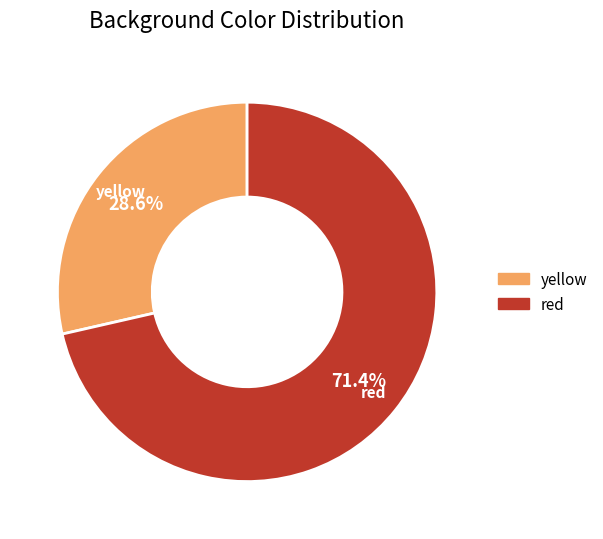

What is the smallest slice in the pie chart?

yellow